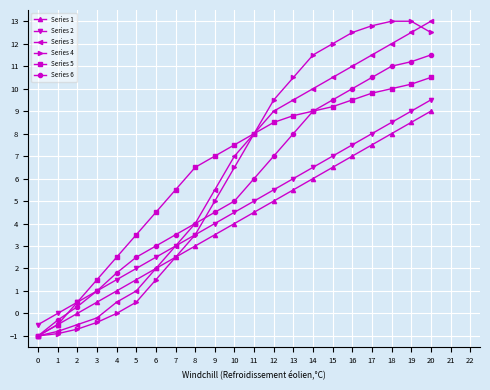

Rank the categories by Series 2 value from highest to lowest.

20, 19, 18, 17, 16, 15, 14, 13, 12, 11, 10, 9, 8, 7, 6, 5, 4, 3, 2, 1, 0